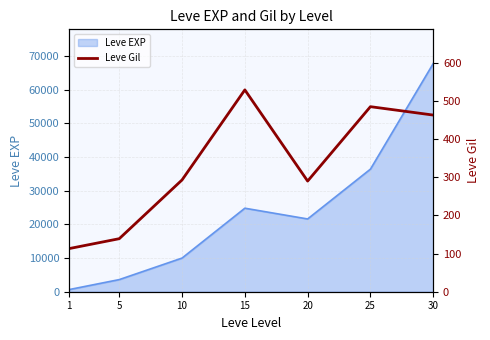

What is the highest value of the Leve EXP series?

67730